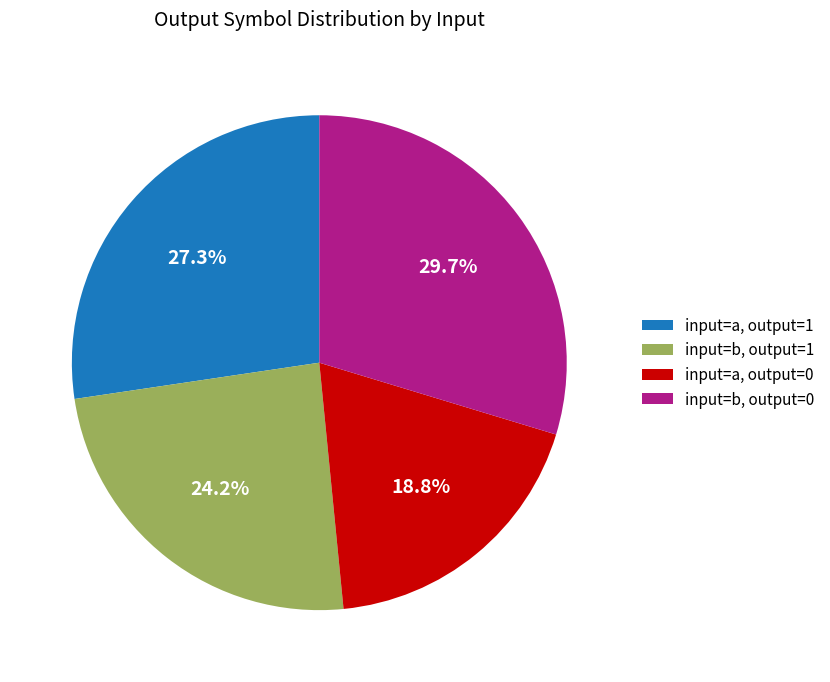

Which category has the smallest portion of the pie?

input=a, output=0